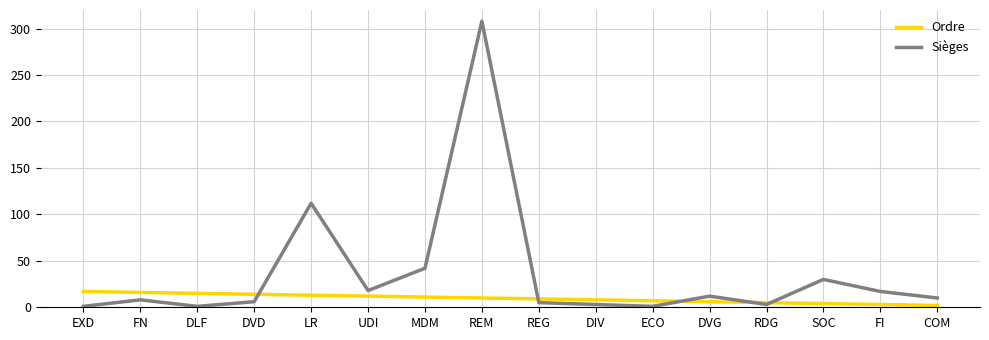

Which series has the widest spread of values?

Sièges